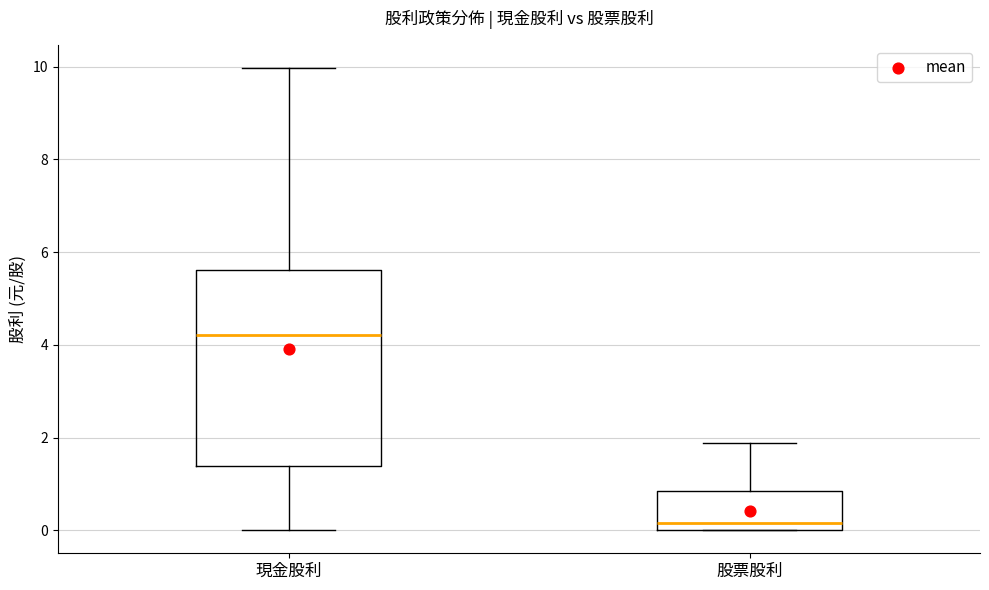

Where does the upper whisker of the box for 現金股利 end on the y-axis? The values are not printed on the chart, so give them approximately, as read against the axis.

10.0